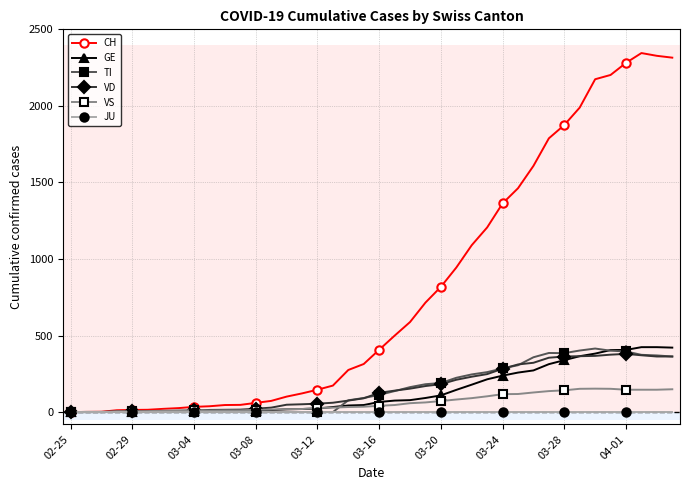

Which series has the widest spread of values?

CH